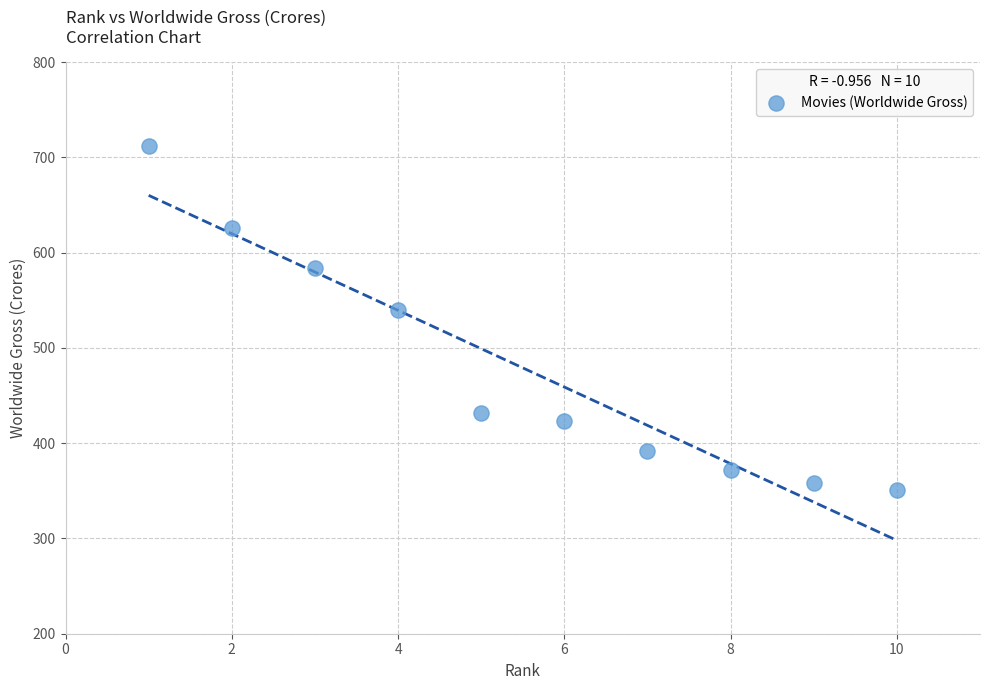

What is the range of Y values (max minus min)?

361.0